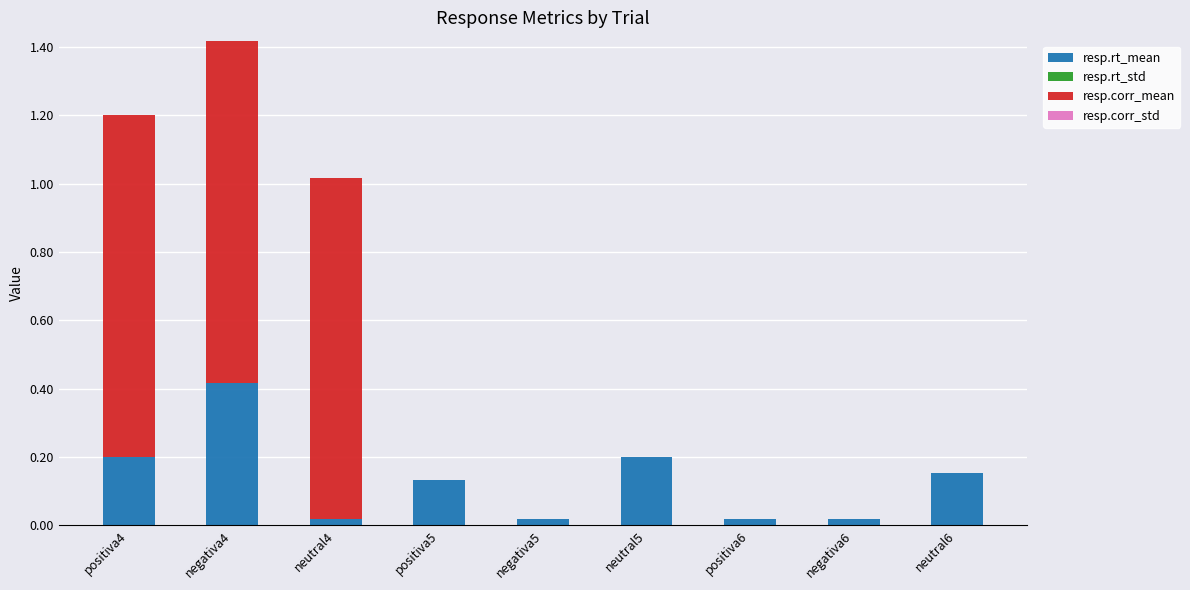

At which category is the sum across all series the highest?

negativa4